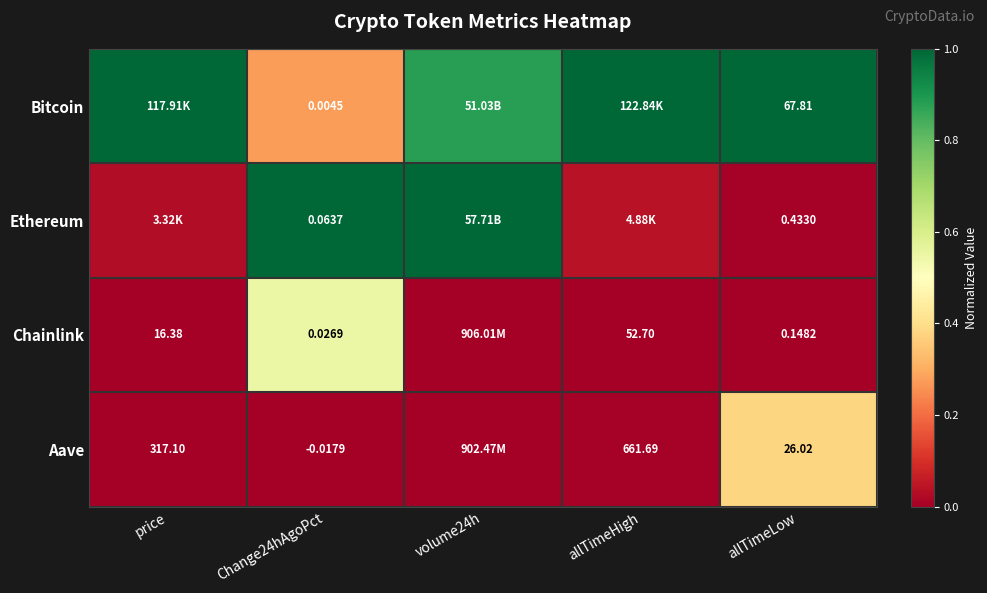

Which category has the highest value in the Ethereum series?

Change24hAgoPct